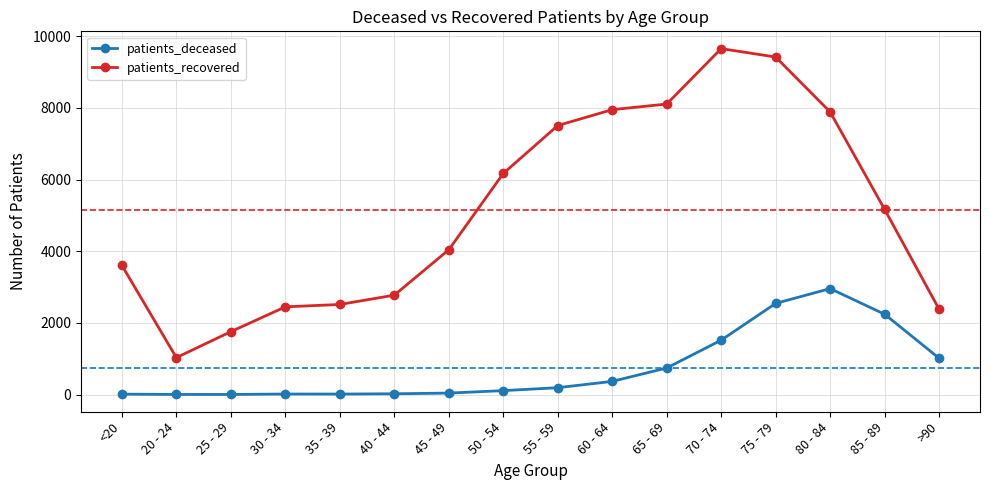

Between 60 - 64 and >90, which series saw the biggest shift?

patients_recovered